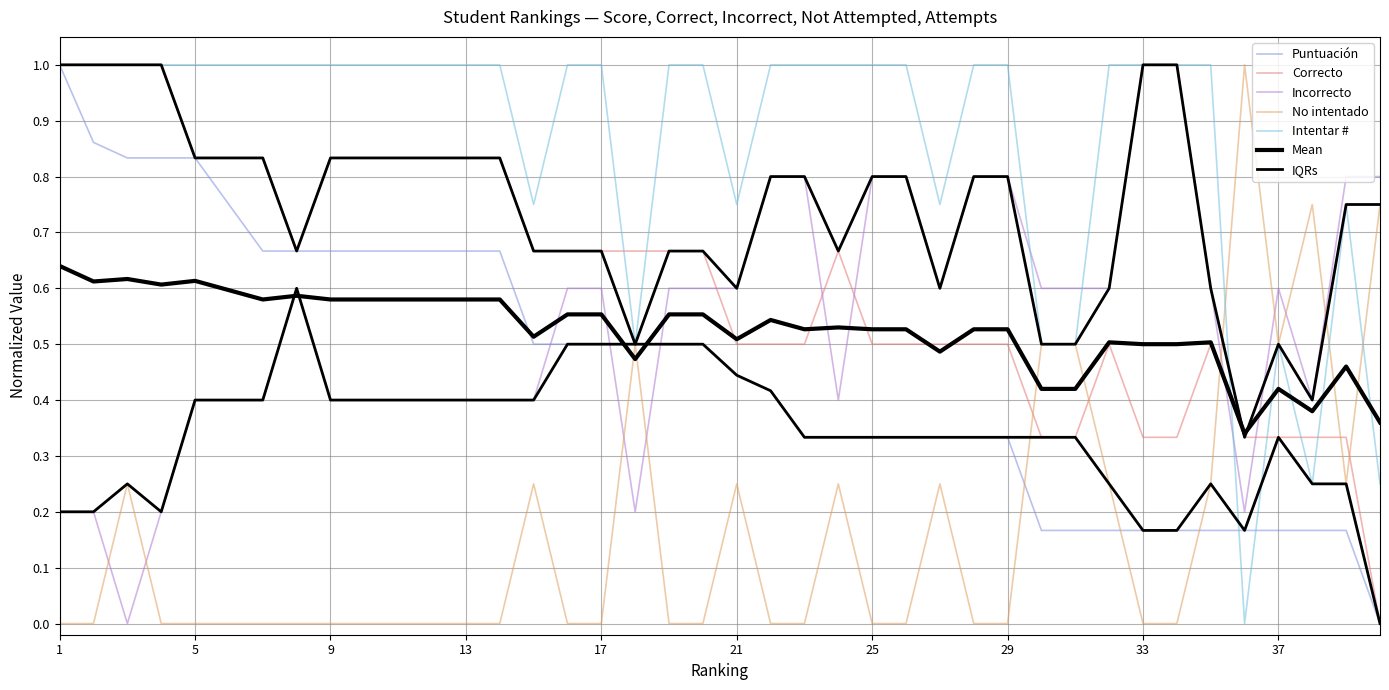

At which category is the sum across all series the highest?

1